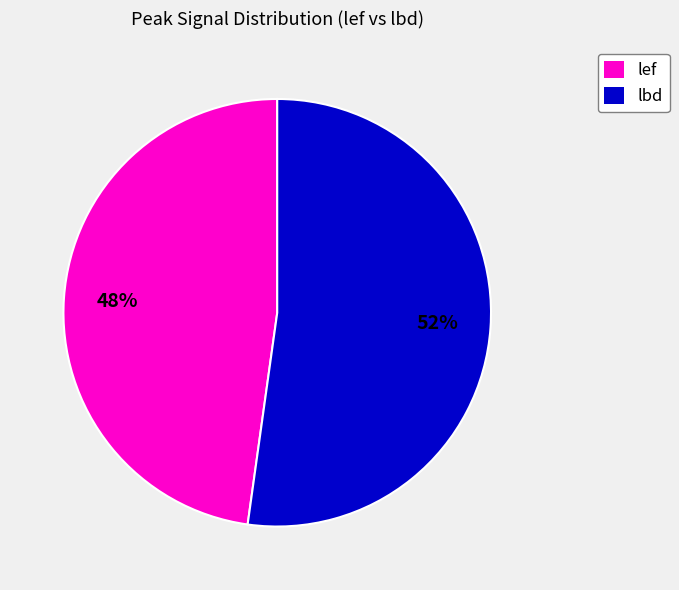

Rank the categories by value from lowest to highest.

lef, lbd